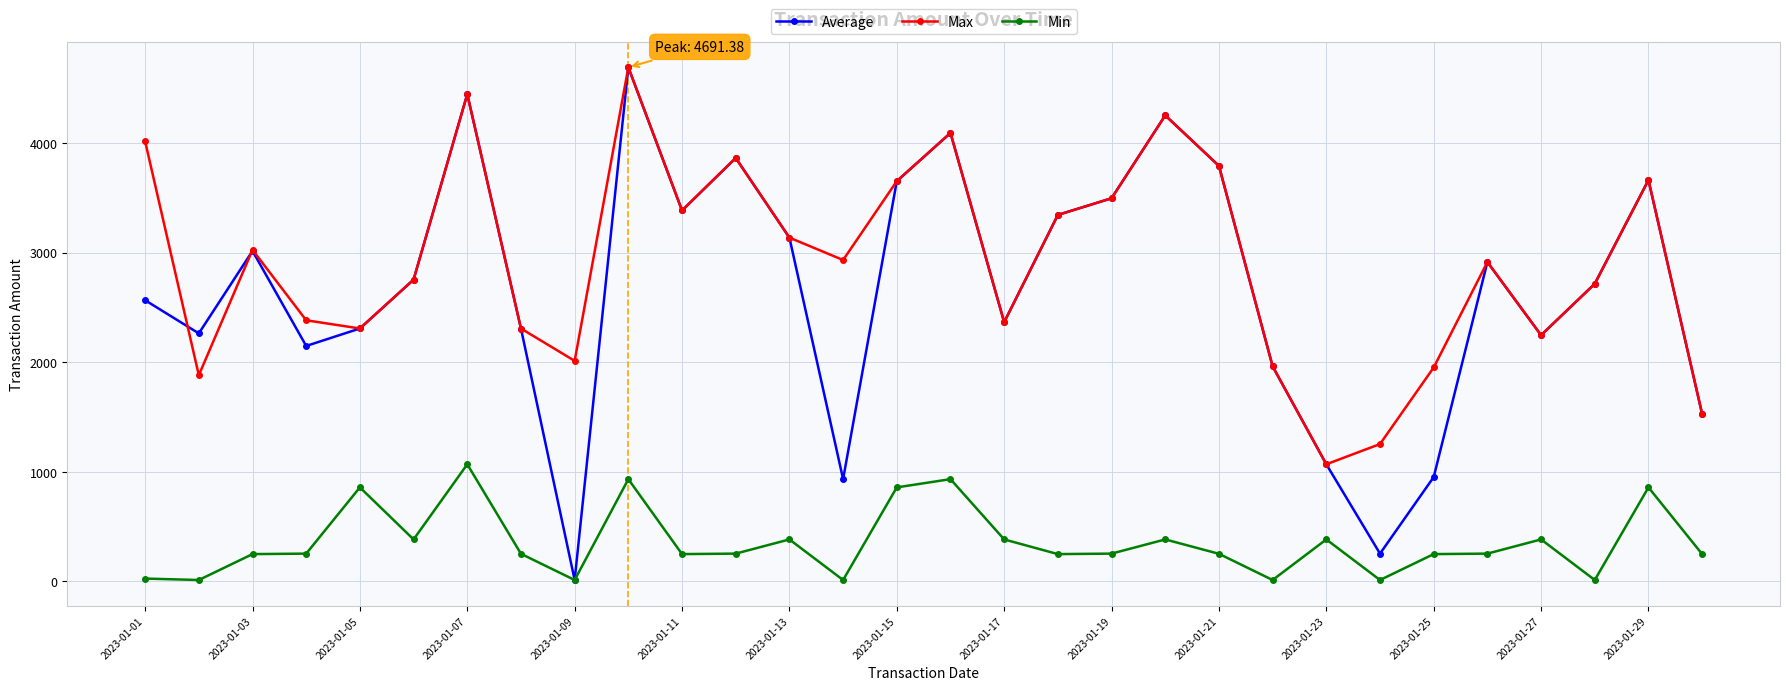

Which series has the widest spread of values?

Average